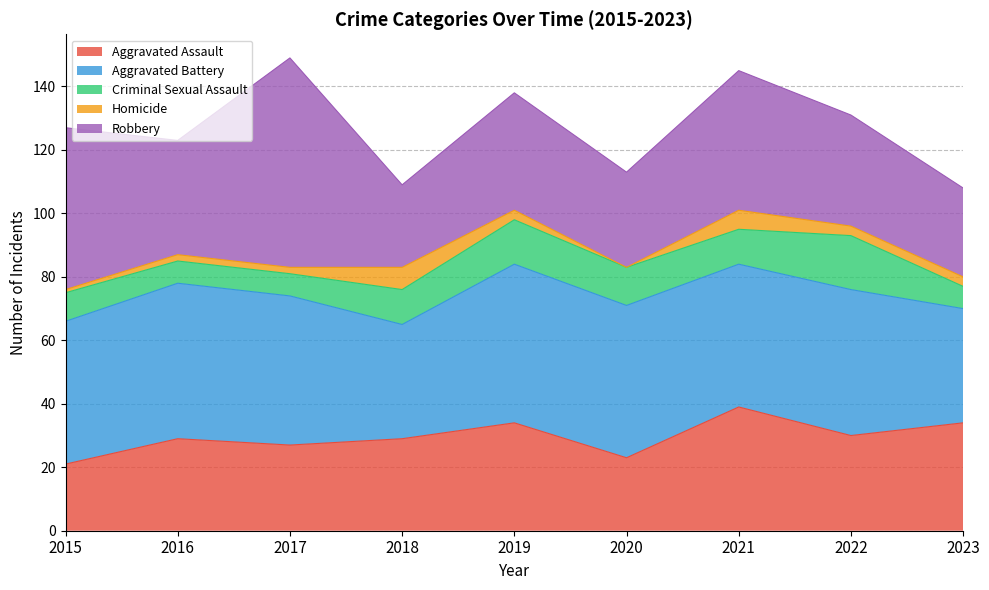

Count the Homicide values in the range 2 to 3.

5